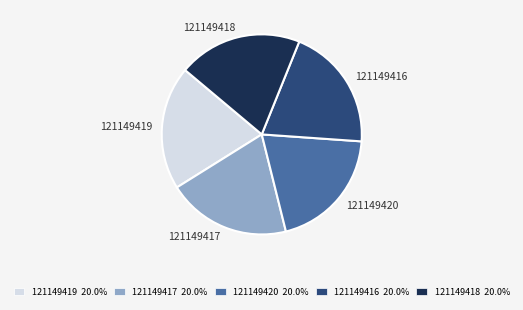

Does 121149418 represent more than half of the total?

No